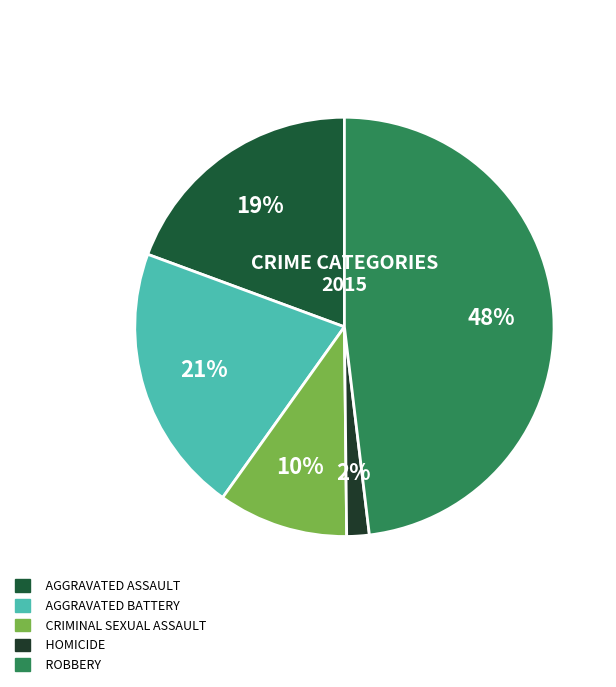

Count the number of slices in the pie.

5